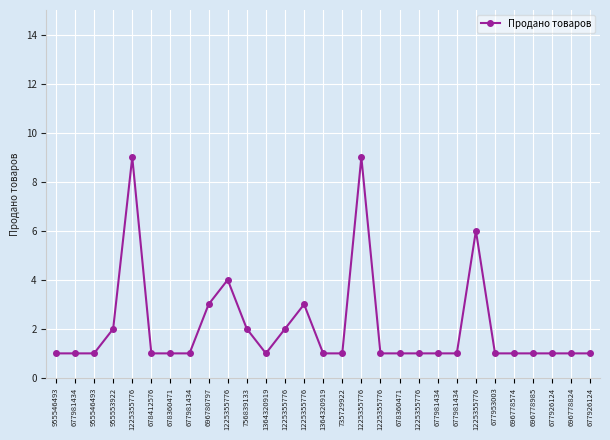

What is the sum of the values at 955546493 and 677981434?

2